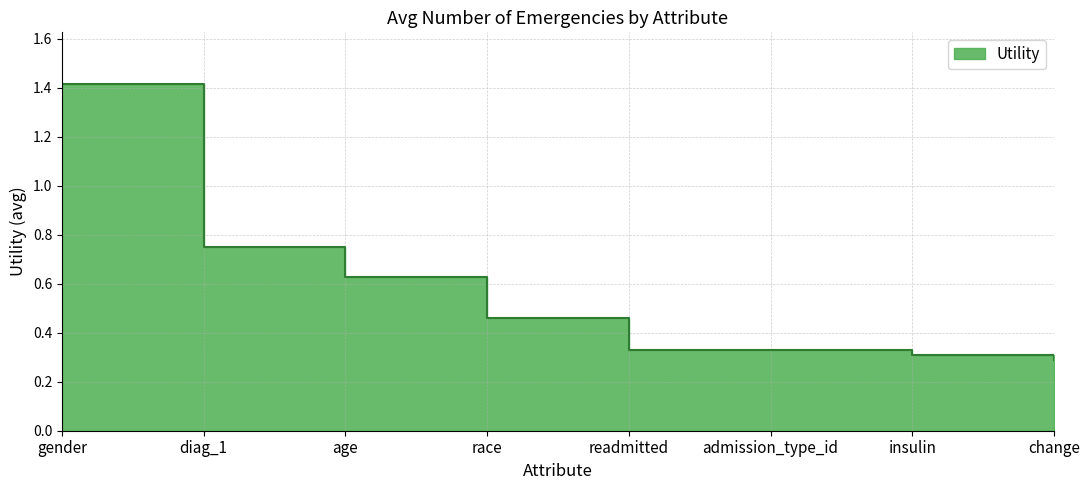

At which label is the value closest to 0?

change